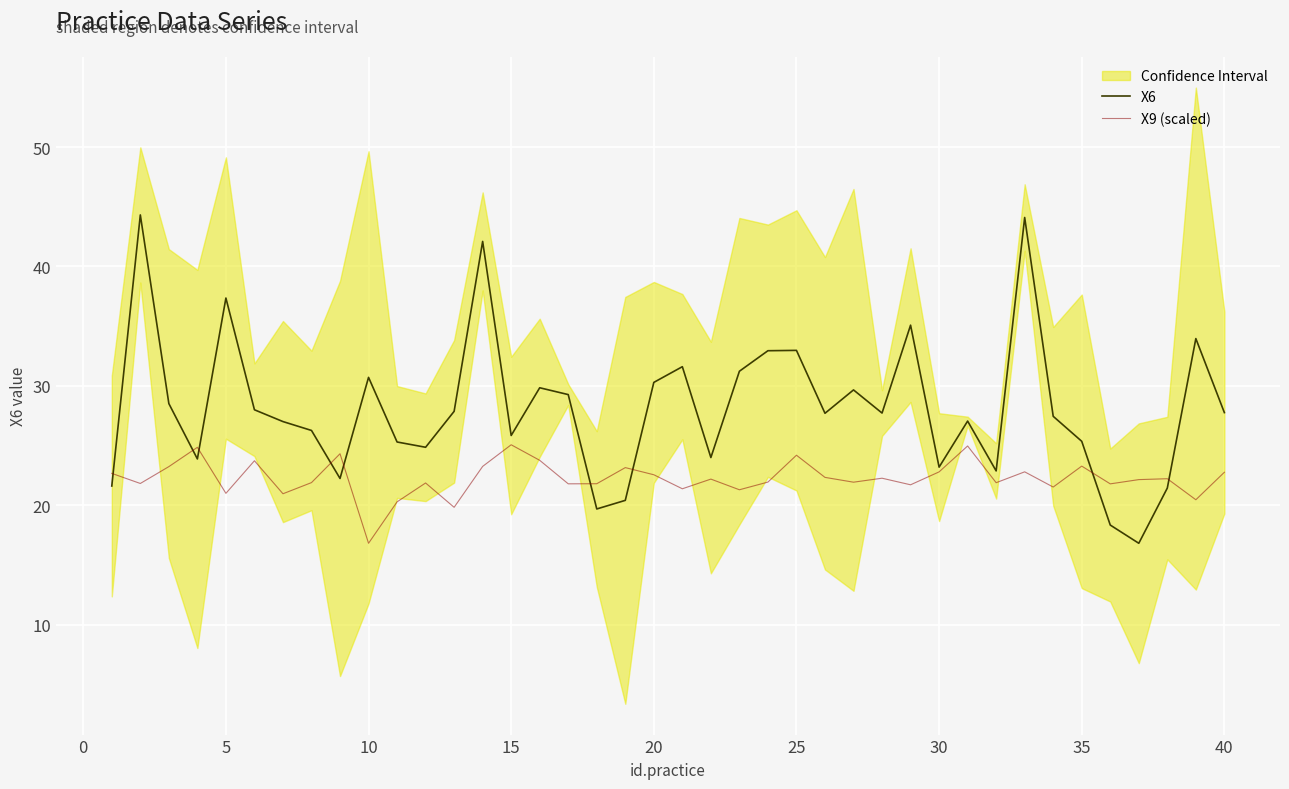

Reading left to right, transcribe all the data shown in this chart.

X6: 21.6	44.3	28.5	23.9	37.4	28.0	27.0	26.3	22.3	30.7	25.3	24.9	27.9	42.1	25.9	29.8	29.3	19.7	20.4	30.3	31.6	24.0	31.2	32.9	33.0	27.7	29.7	27.7	35.1	23.2	27.1	22.9	44.1	27.5	25.4	18.4	16.8	21.5	34.0	27.8
X9 (scaled): 22.7	21.8	23.2	24.9	21.0	23.7	21.0	21.9	24.3	16.8	20.3	21.9	19.8	23.3	25.1	23.8	21.8	21.8	23.2	22.6	21.4	22.2	21.3	22.0	24.2	22.3	21.9	22.3	21.7	22.8	25.0	21.9	22.8	21.5	23.3	21.8	22.2	22.2	20.5	22.8